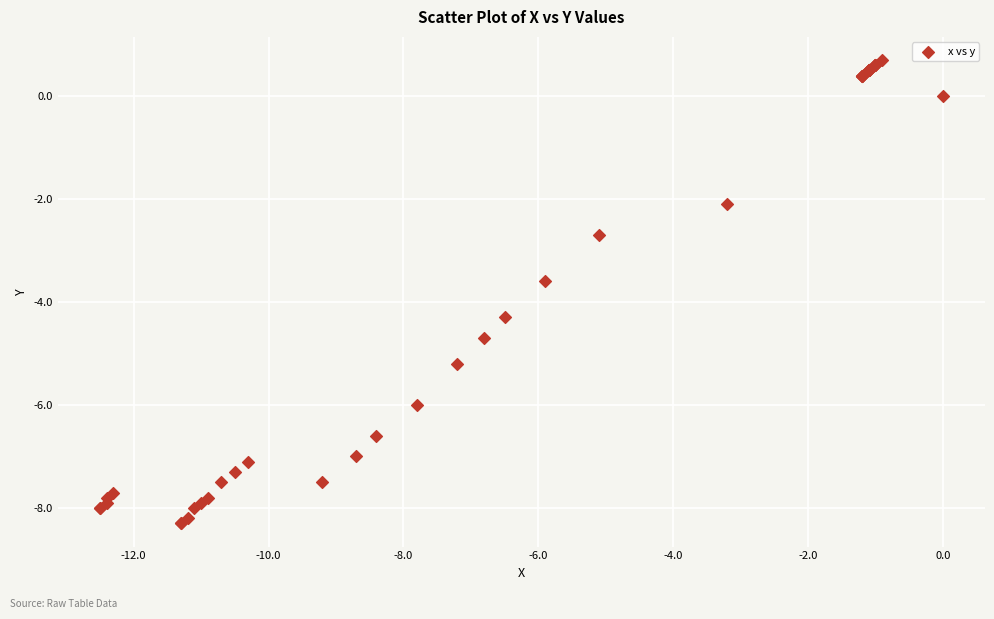

What Y value in the scatter plot is closest to -3?

-2.7